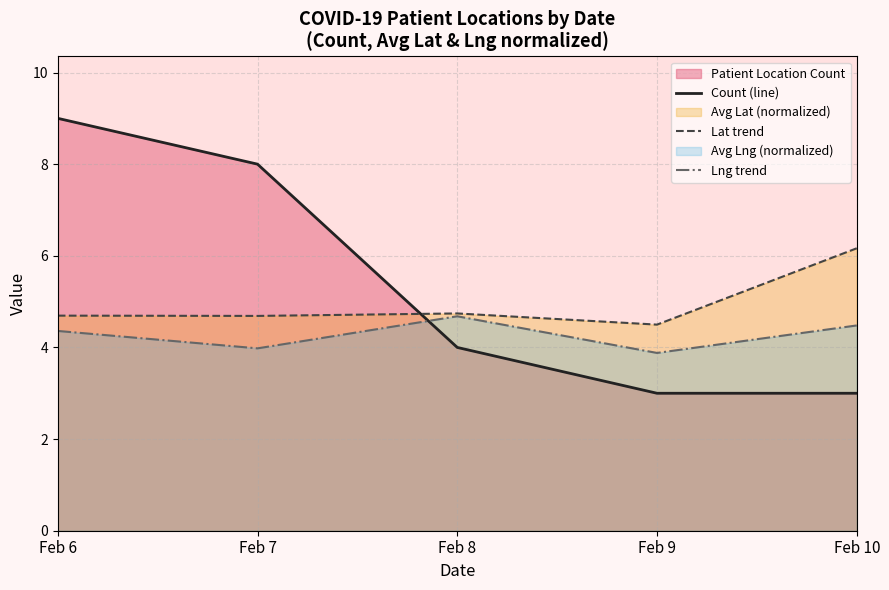

At which category does the chart reach its peak across all series?

Feb 6